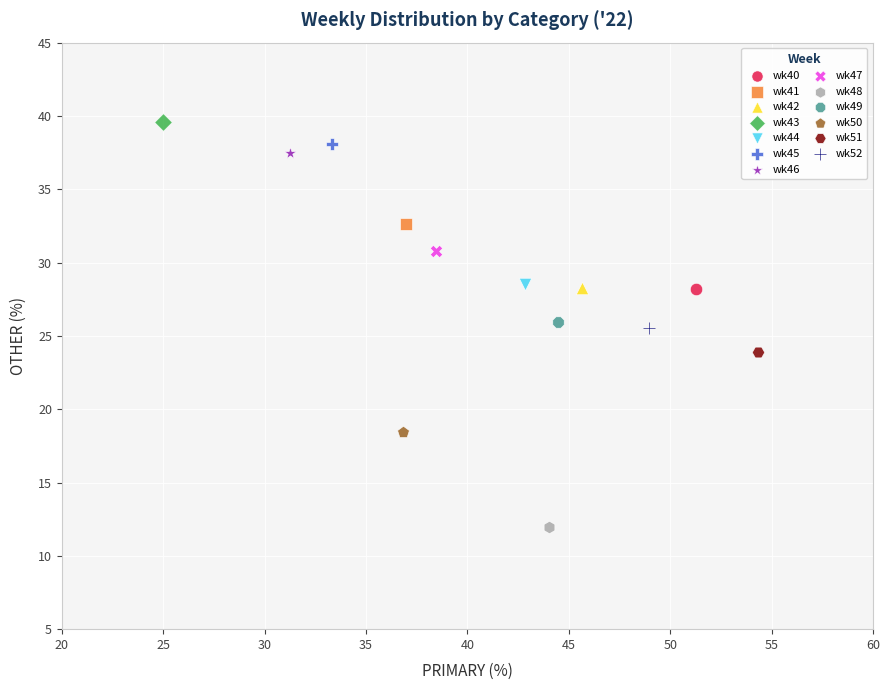

What are all the series names shown in the legend?

wk40, wk41, wk42, wk43, wk44, wk45, wk46, wk47, wk48, wk49, wk50, wk51, wk52